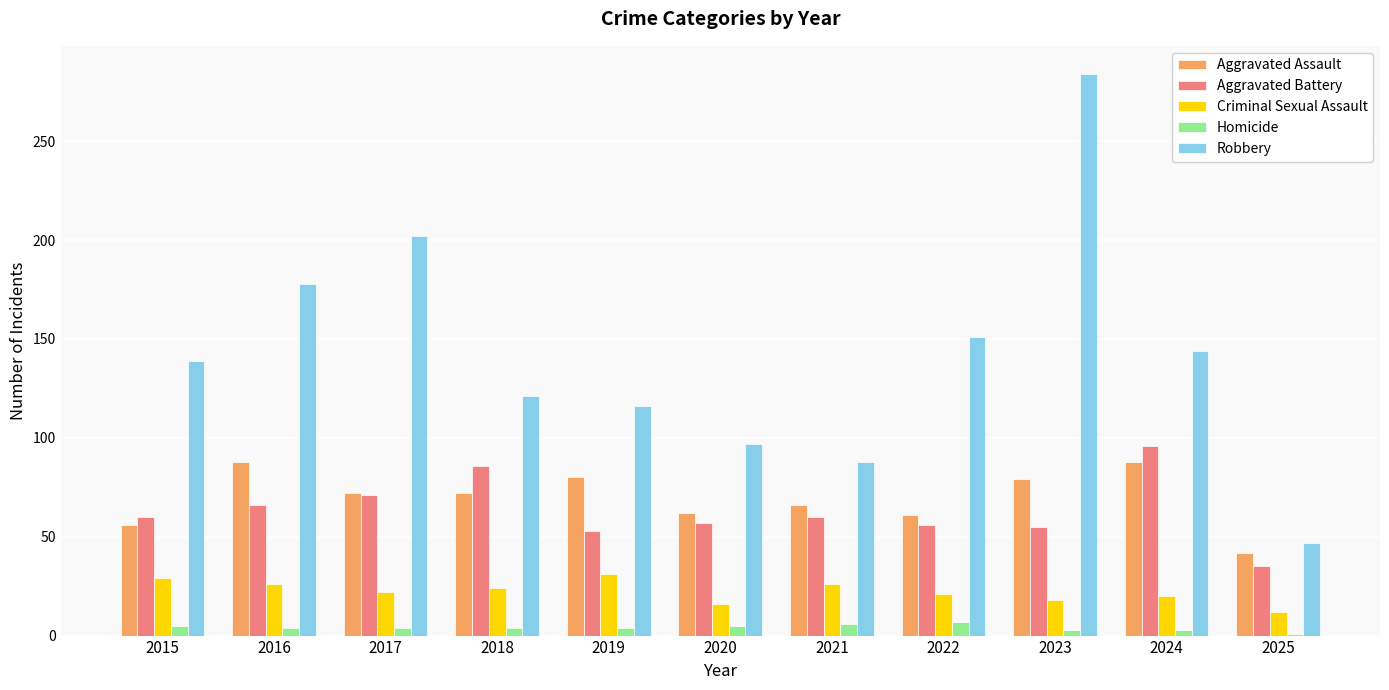

Are the bars grouped side by side (vs. stacked)?

Yes